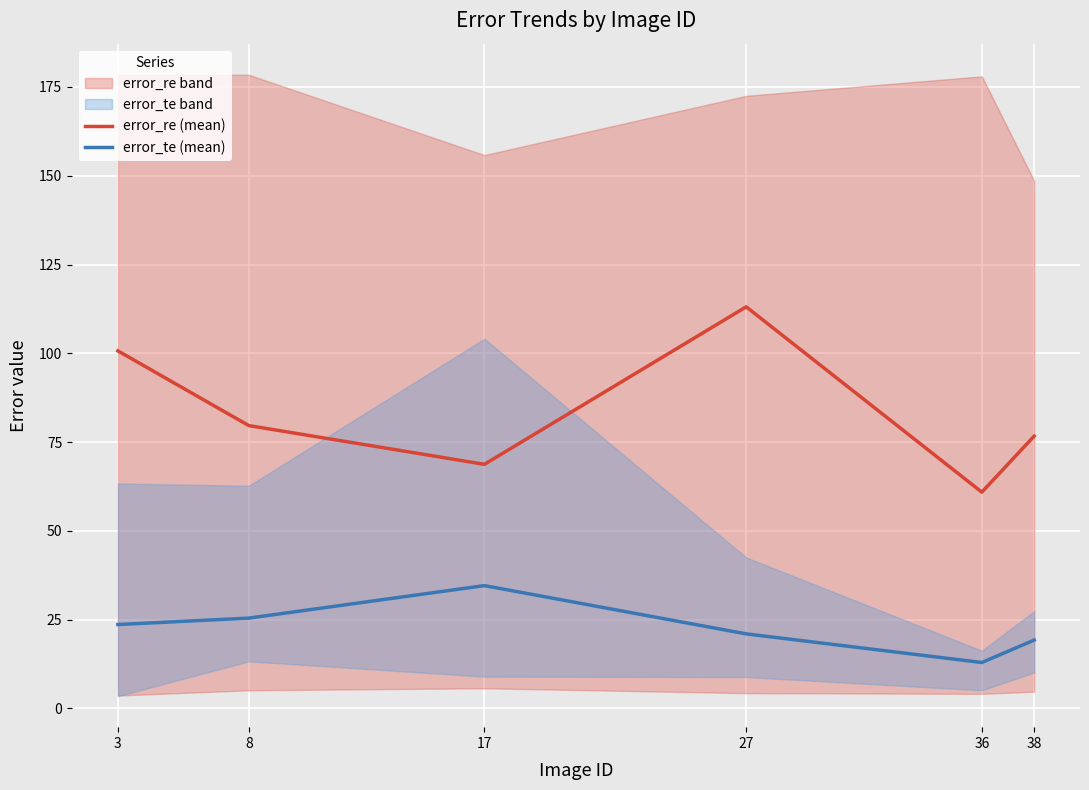

Where is error_re (mean) nearest to the value 87?

8